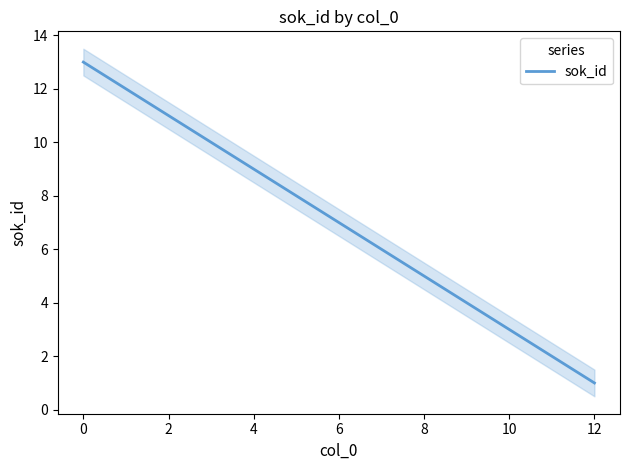

Which category has the lowest value in the sok_id series?

12